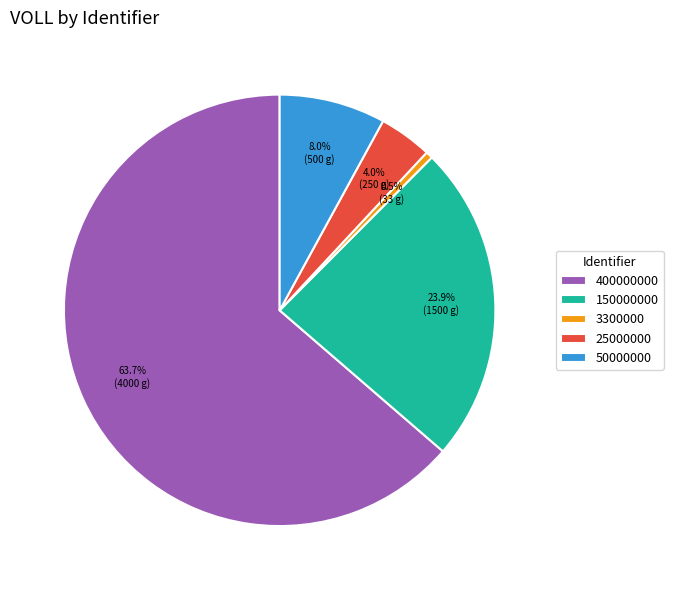

The 150000000 slice represents 13% of the pie. True or false?

False